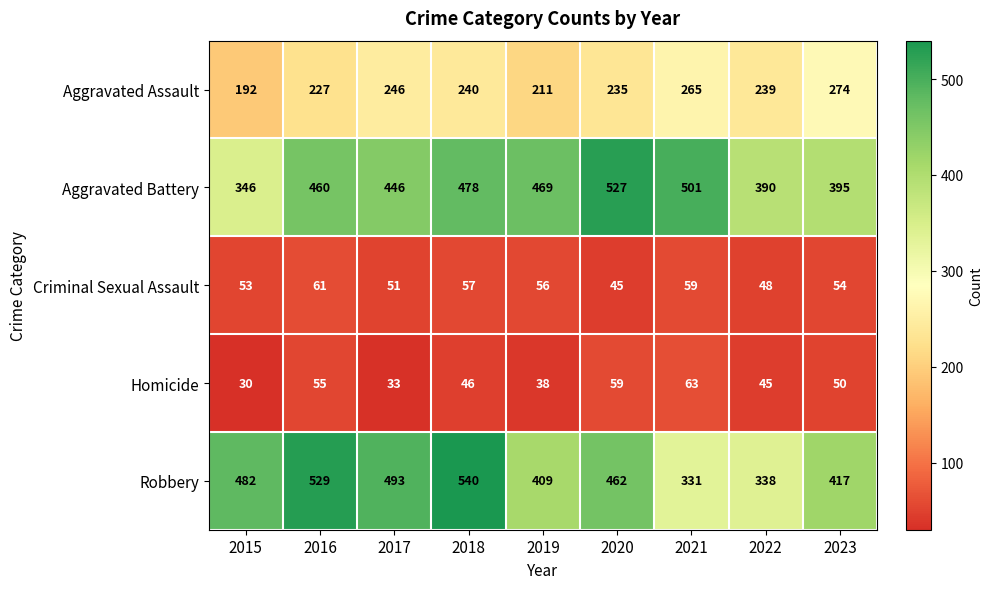

What is the sum of the Robbery values at 2015 and 2017?

975